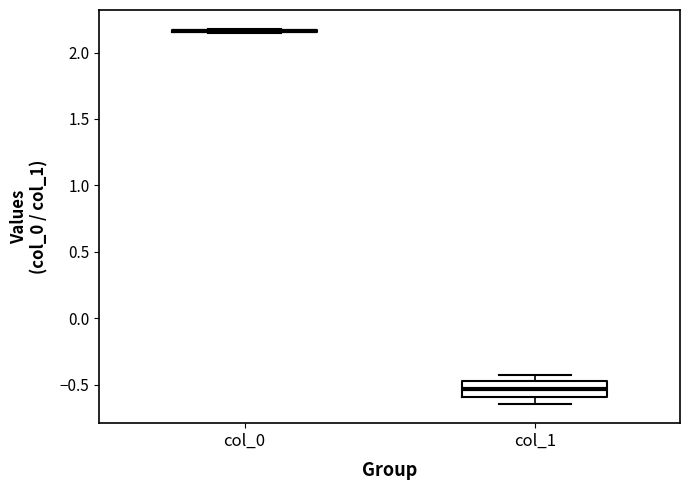

Where does the median line of the box for col_1 sit on the y-axis? The values are not printed on the chart, so give them approximately, as read against the axis.

-0.55